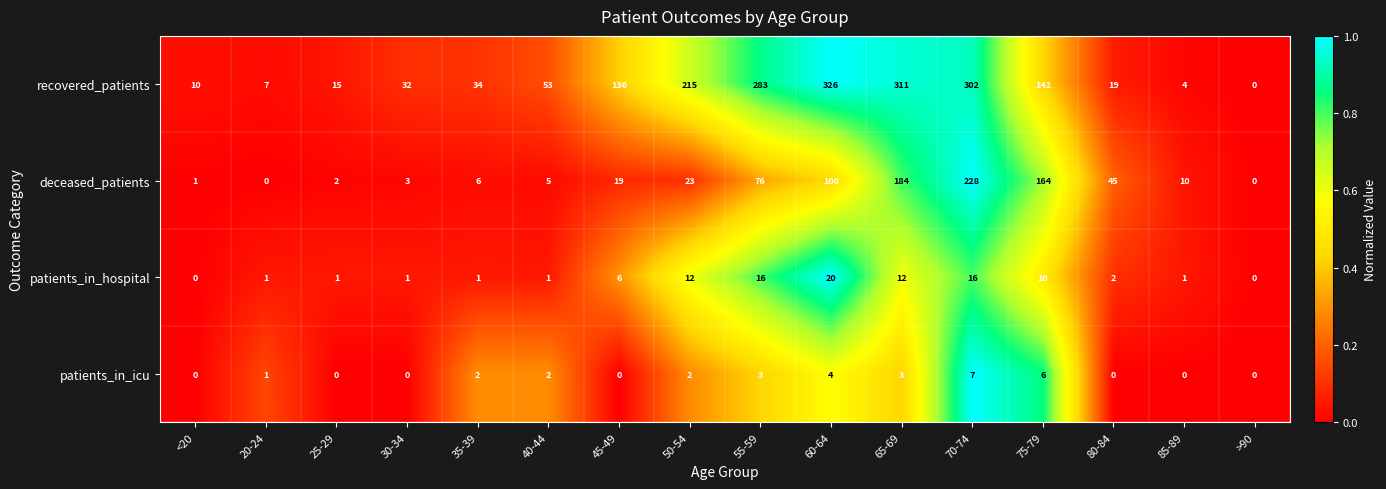

What is the greatest value displayed?

326